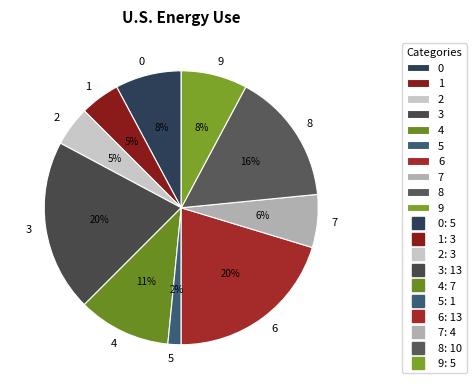

Which slice is the smallest?

5